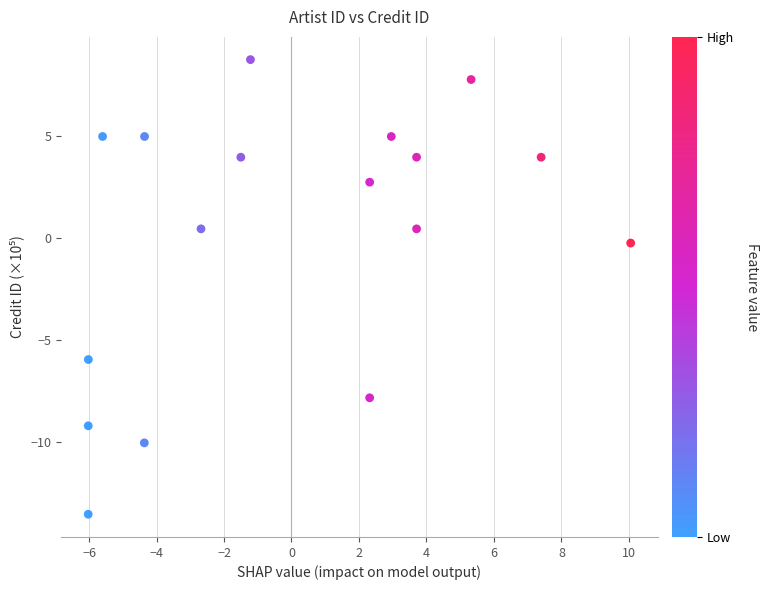

What is the range of X values (max minus min)?

16.1